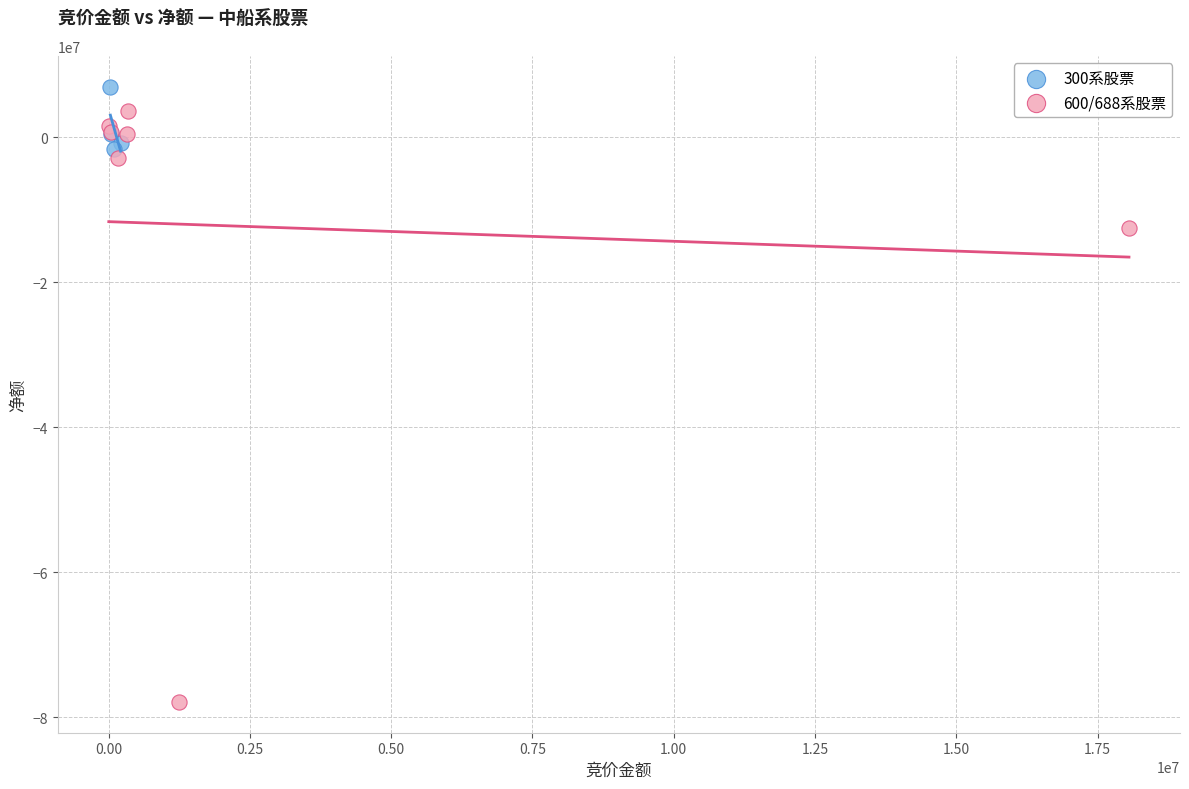

Which series contains the highest Y value?

300系股票